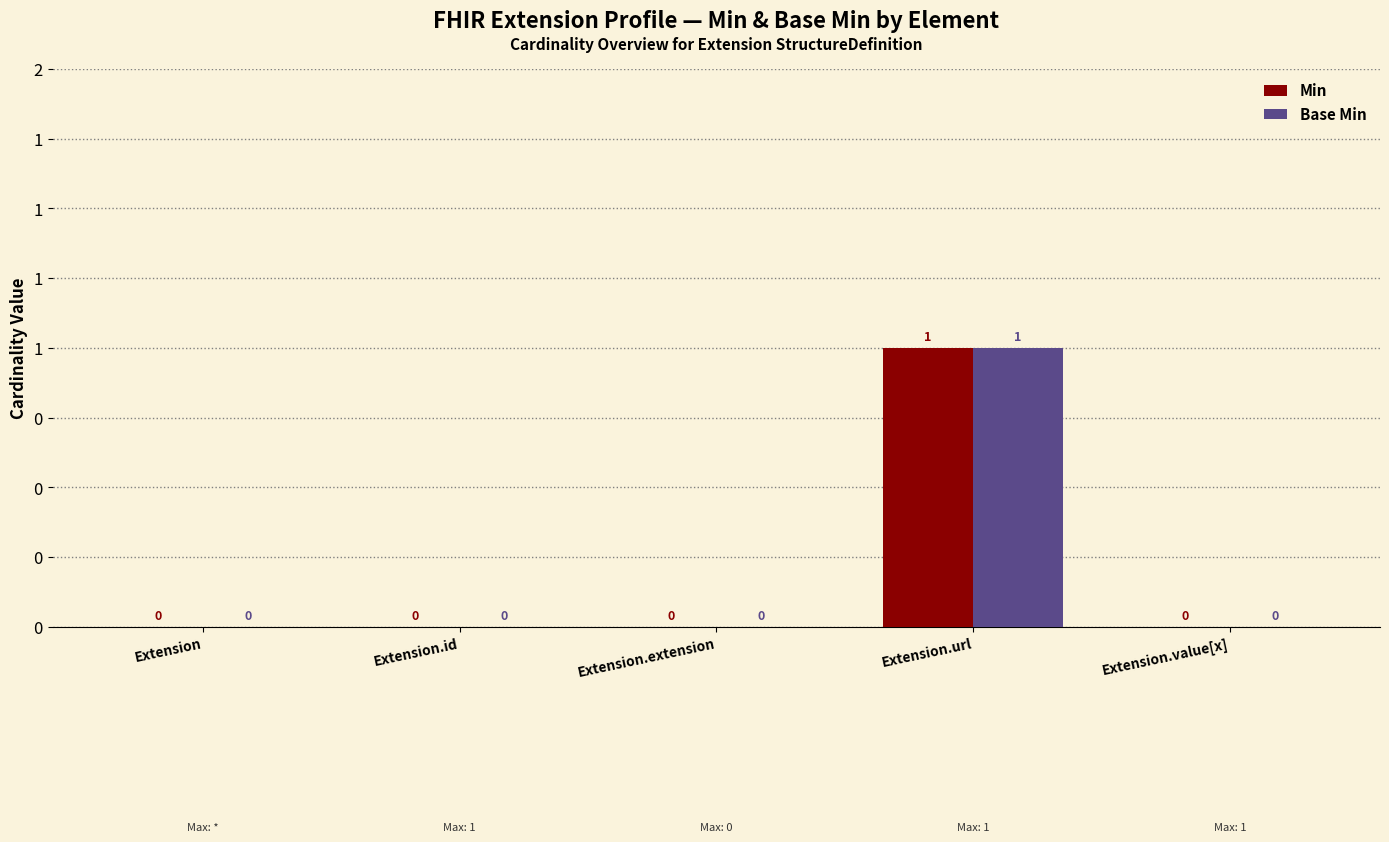

What are all the series names shown in the legend?

Min, Base Min